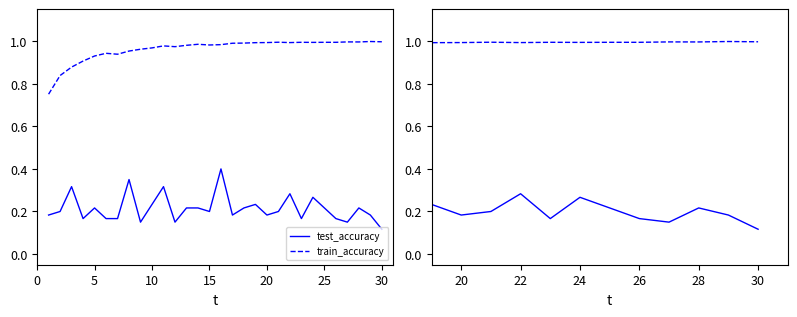

Which series has the largest total across all categories?

train_accuracy